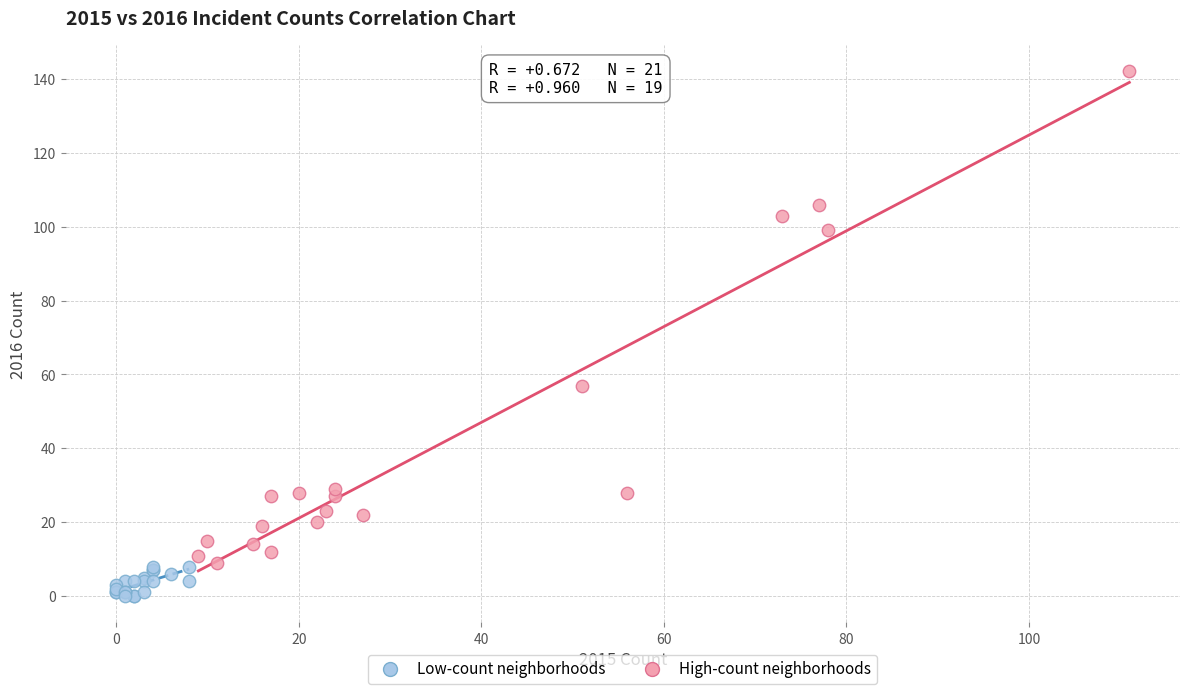

Which series reaches the maximum Y coordinate?

High-count neighborhoods